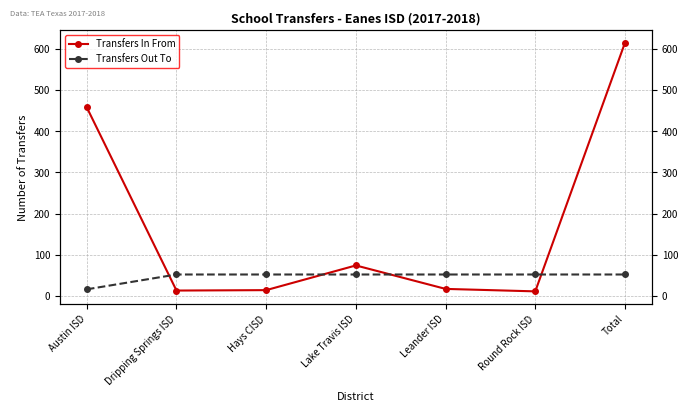

Between Dripping Springs ISD and Leander ISD, which series saw the biggest shift?

Transfers In From